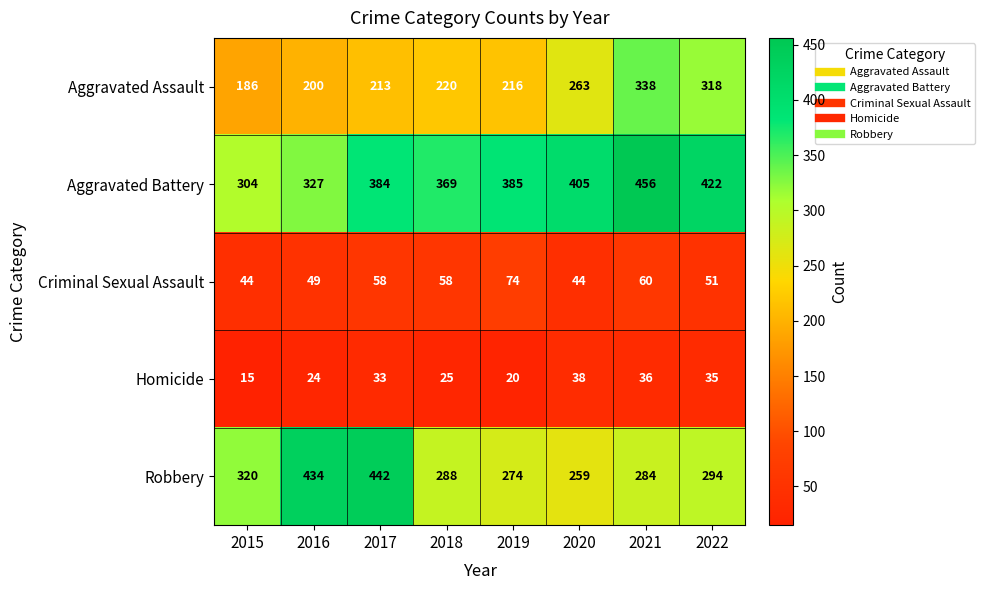

Is it true that Homicide equals 10 at 2018?

False